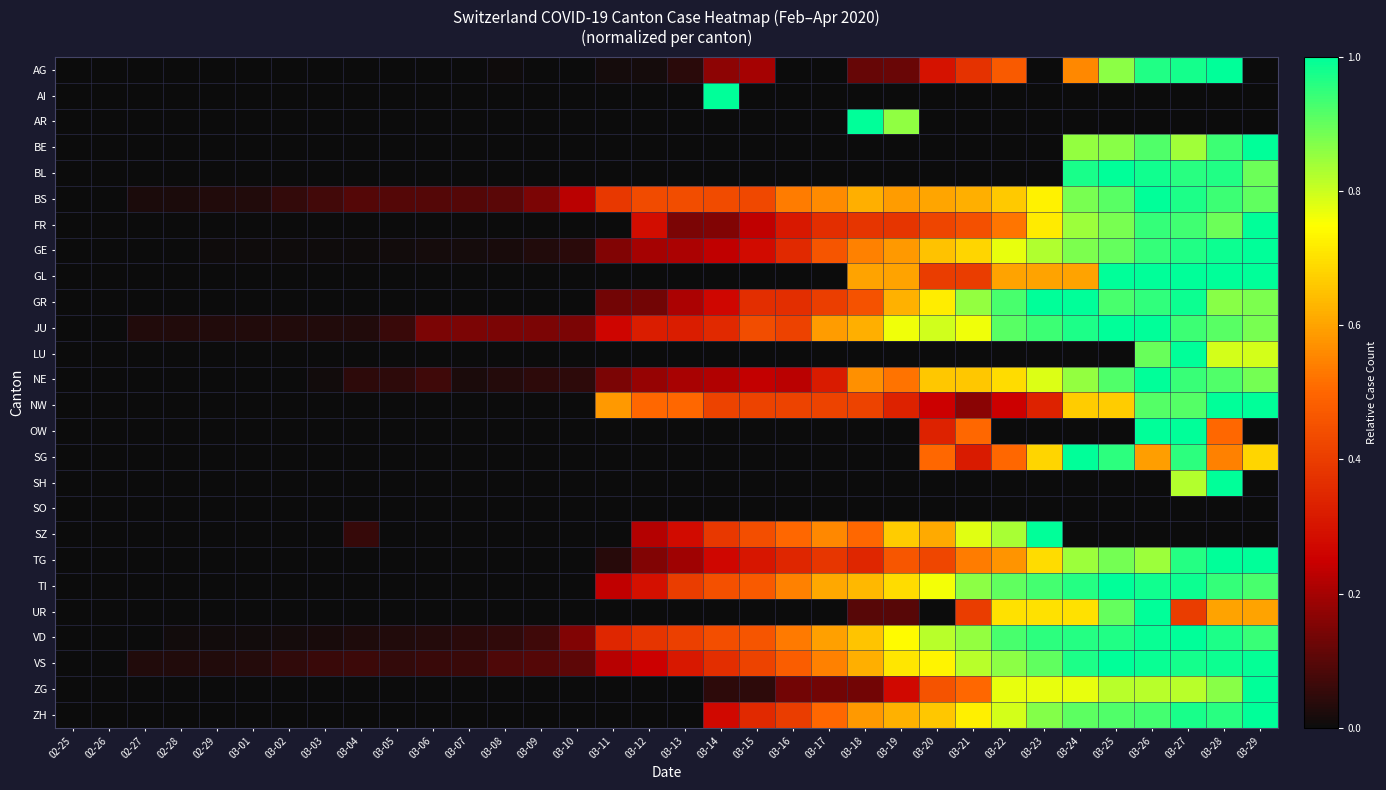

At which category is the sum across all series the highest?

03-27